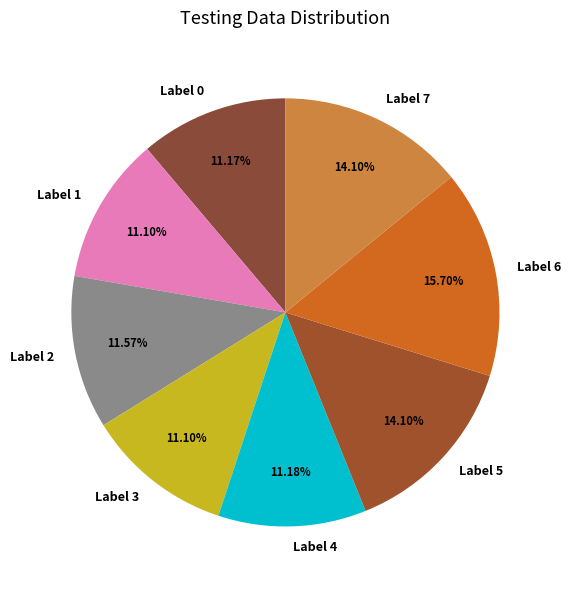

Does Label 4 represent more than half of the total?

No